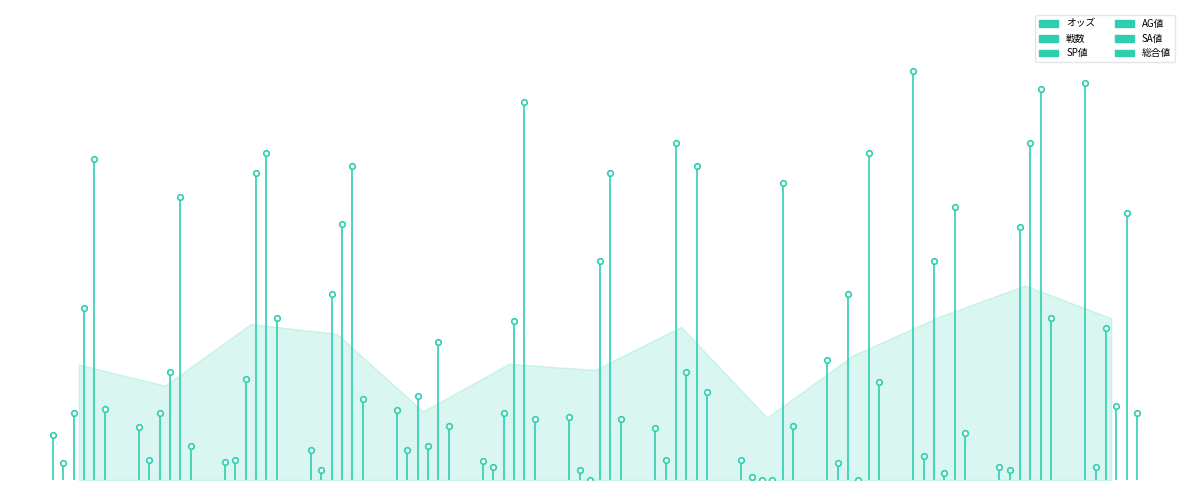

Which series has the largest total across all categories?

SA値